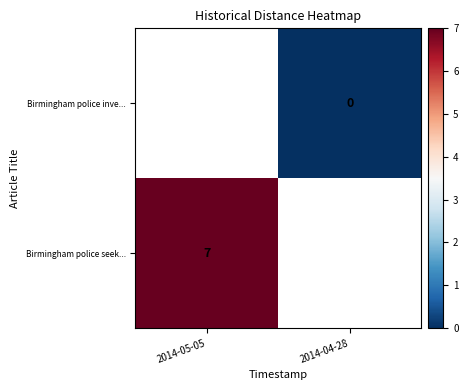

The value of Birmingham police seek... at 2014-05-05 is 2. True or false?

False